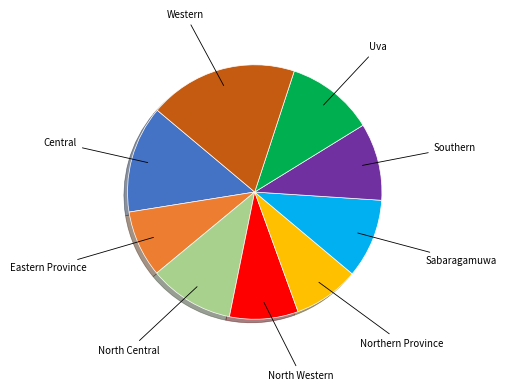

Which slice is the largest?

Western